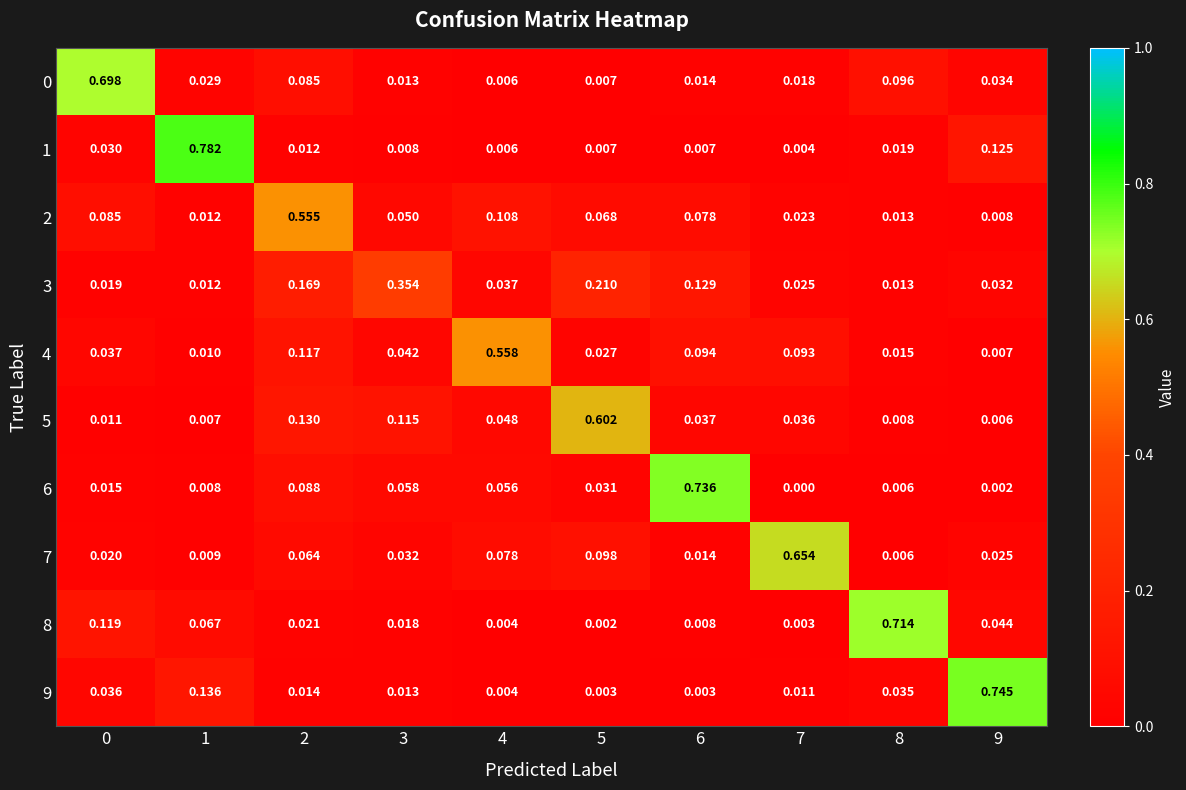

Is the value of 8 at 0 greater than the value of 1 at 0?

Yes